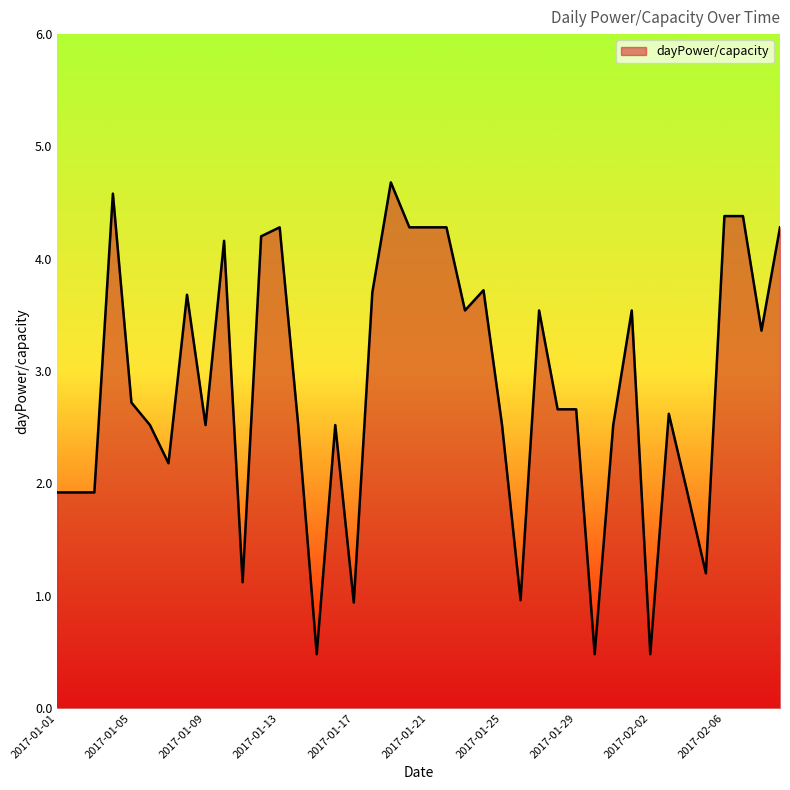

What is the smallest value displayed?

0.5